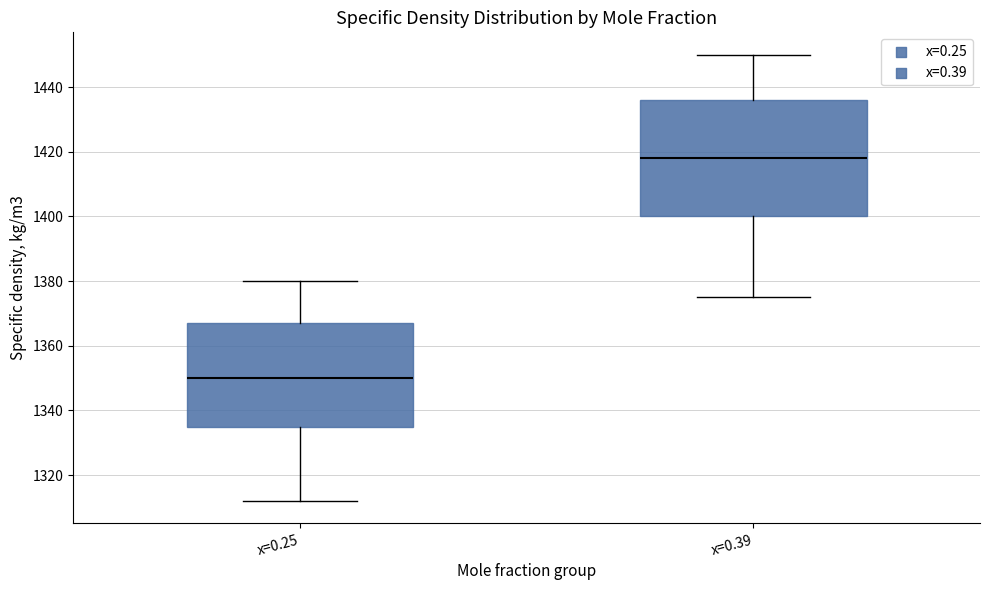

Reading left to right, read every box against the y-axis: the position of its median line, the range the box covers, and the ends of its whiskers. The values are not printed on the chart, so give them approximately, as read against the axis.

x=0.25: median 1350, box 1336 to 1368, whiskers 1312 to 1380
x=0.39: median 1418, box 1400 to 1436, whiskers 1376 to 1450